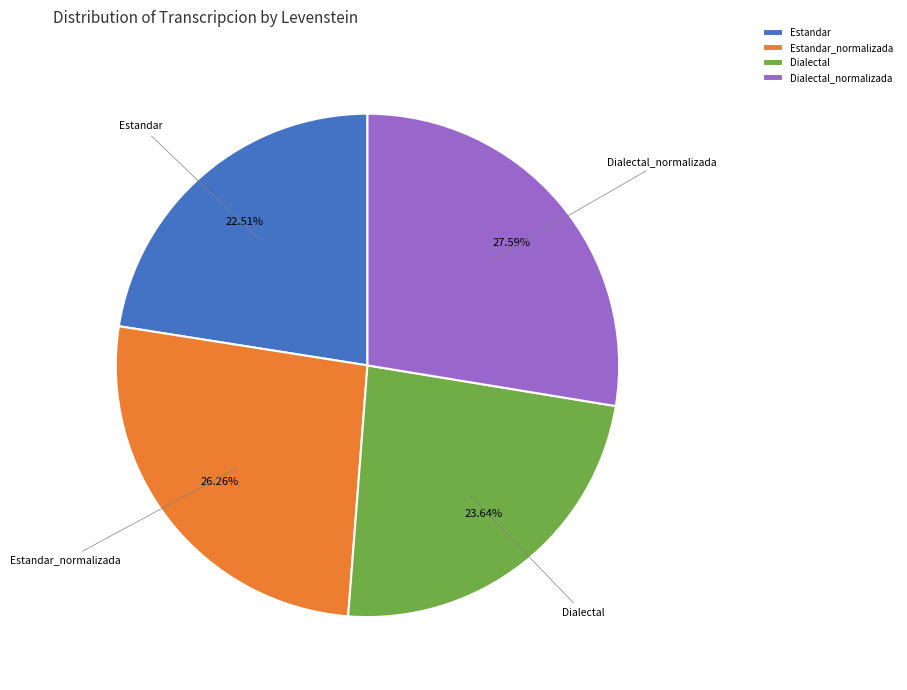

Is it true that Estandar is 23% of the pie?

True